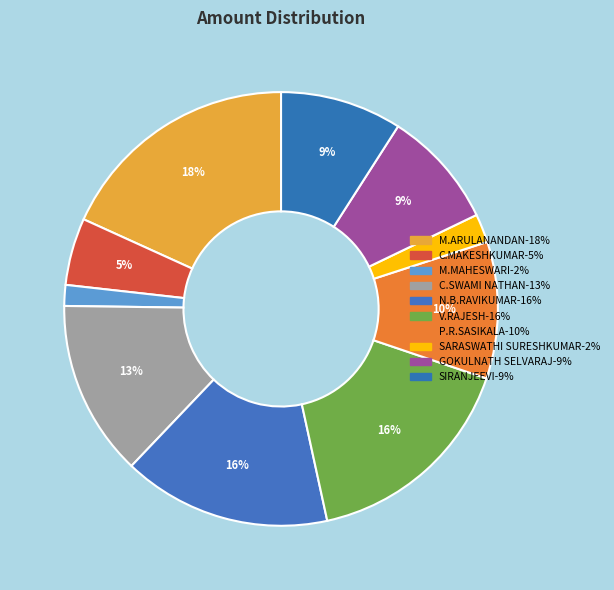

Which category has the biggest portion of the pie?

M.ARULANANDAN